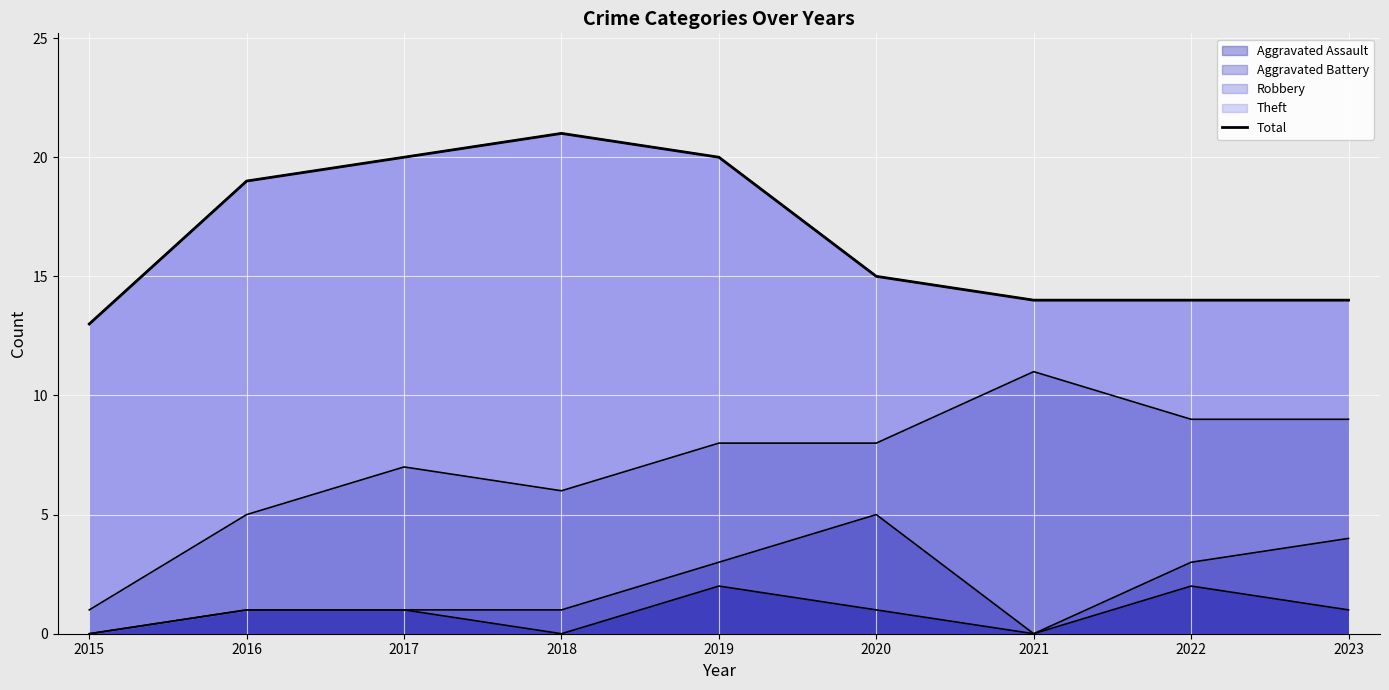

Rank the categories by value from lowest to highest.

2015, 2021, 2022, 2023, 2020, 2016, 2017, 2019, 2018